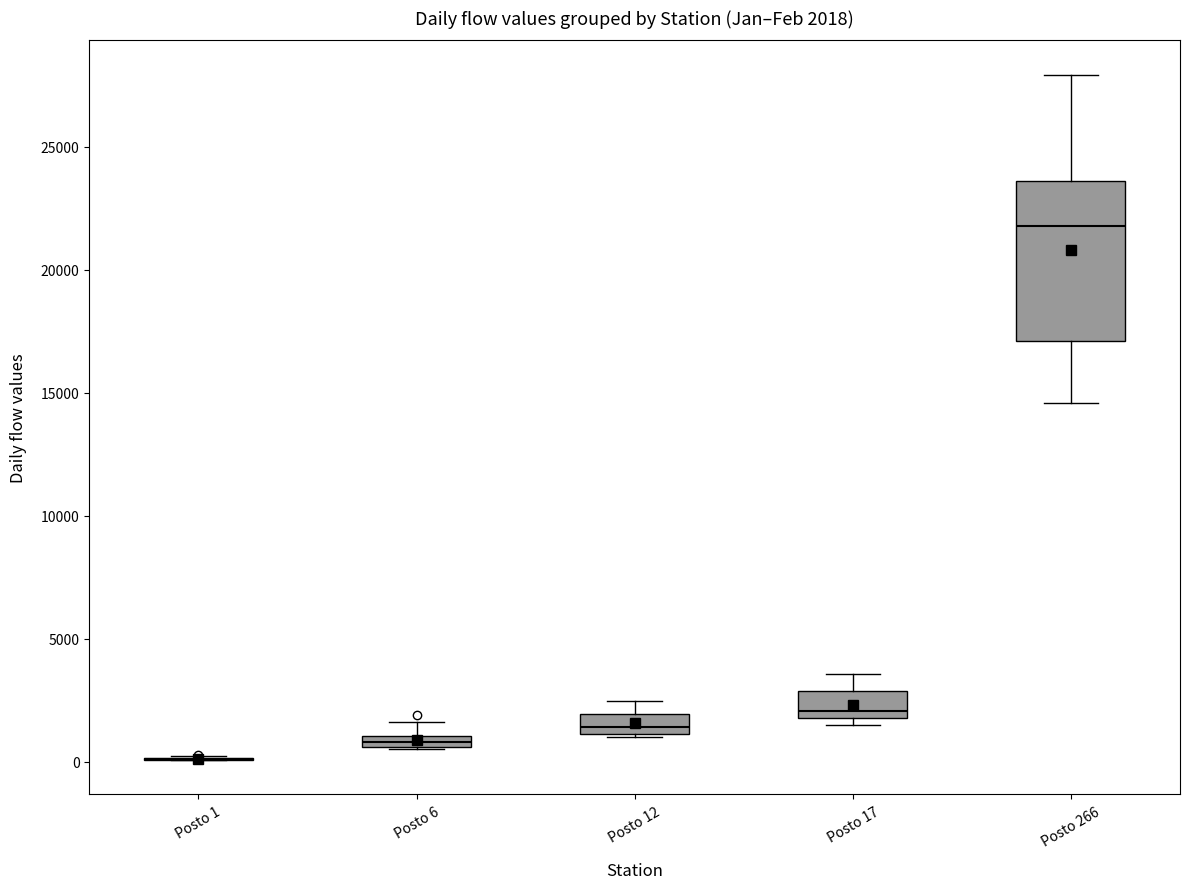

Which box is the tallest, from its lower edge to its upper edge?

Posto 266